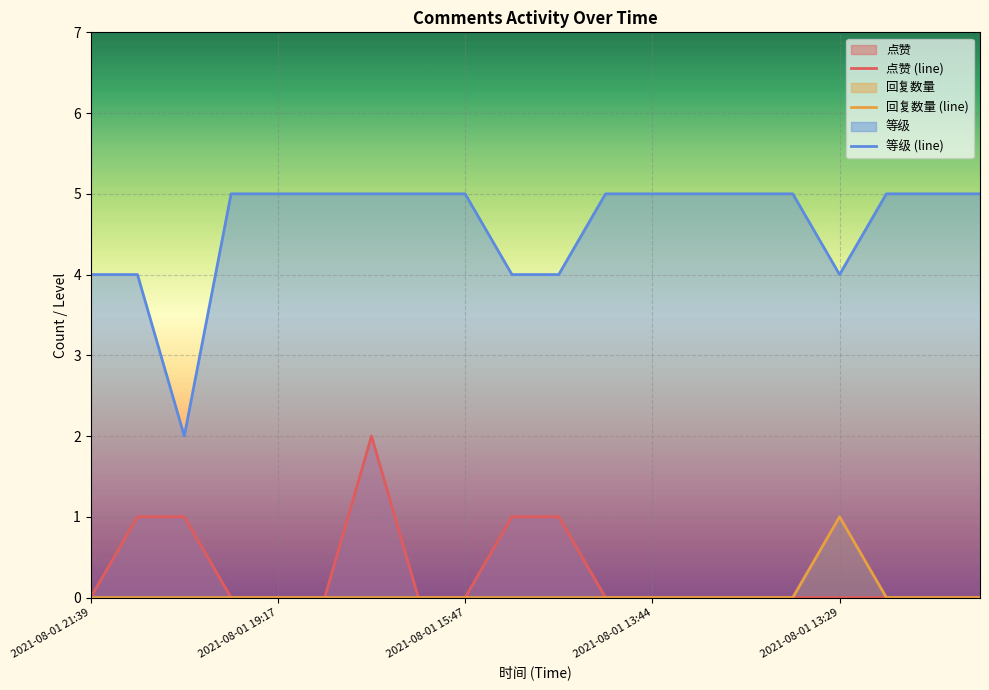

True or false: 点赞 (line) has more than 0 interior local peaks.

True